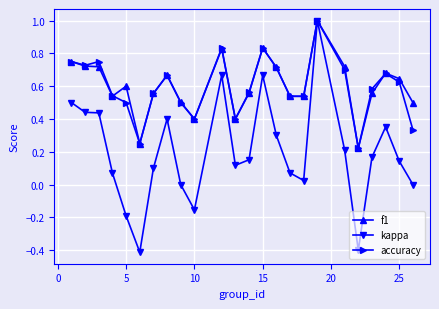

True or false: accuracy has more than 0 points higher than both neighbors.

True